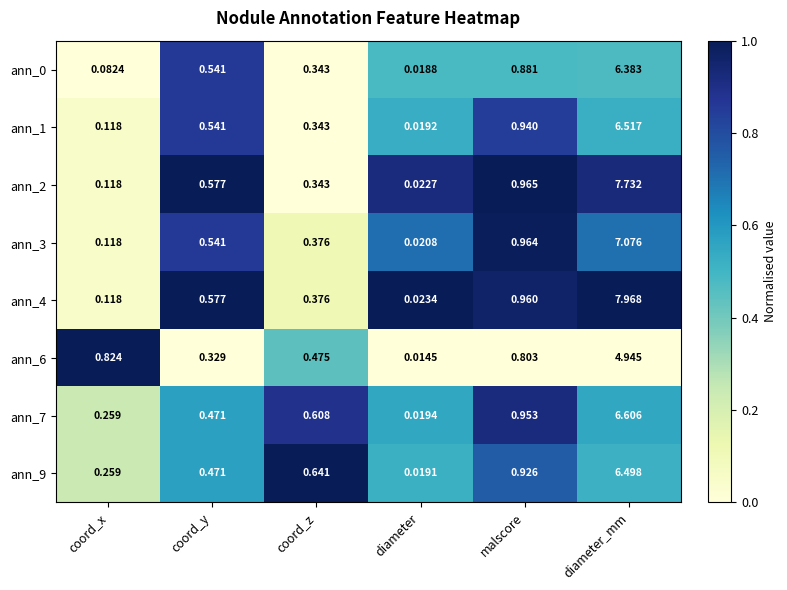

Which series has the largest range (max minus min)?

ann_4